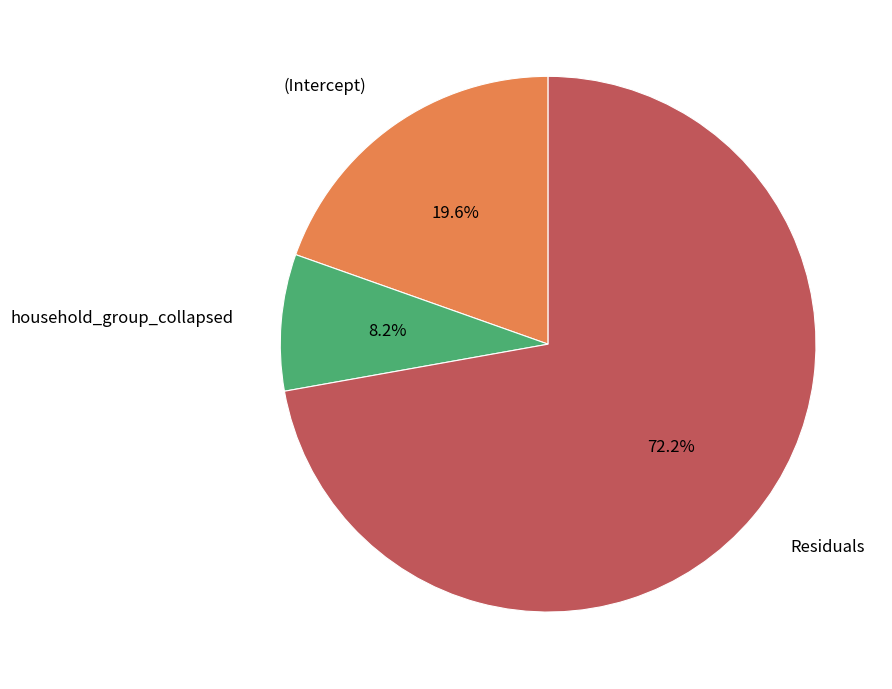

How many segments does this pie chart have?

3